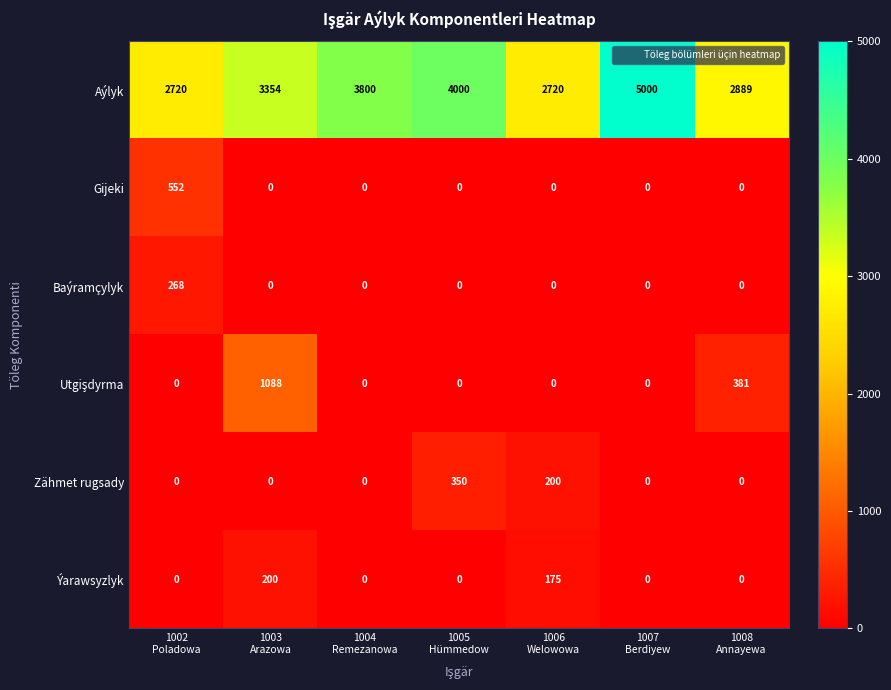

How many series are shown in this chart?

6